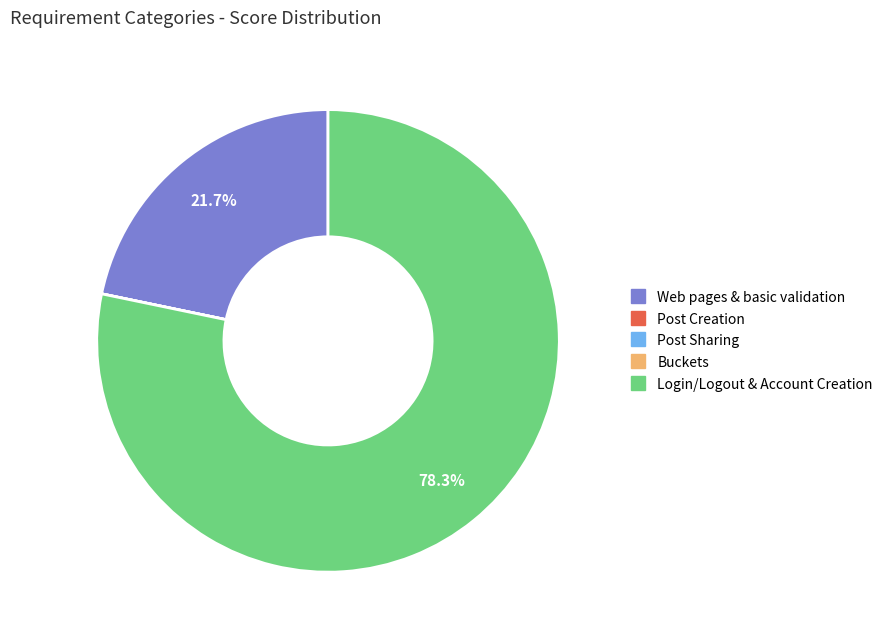

What percentage is the Web pages & basic validation slice, to the nearest percent?

22%